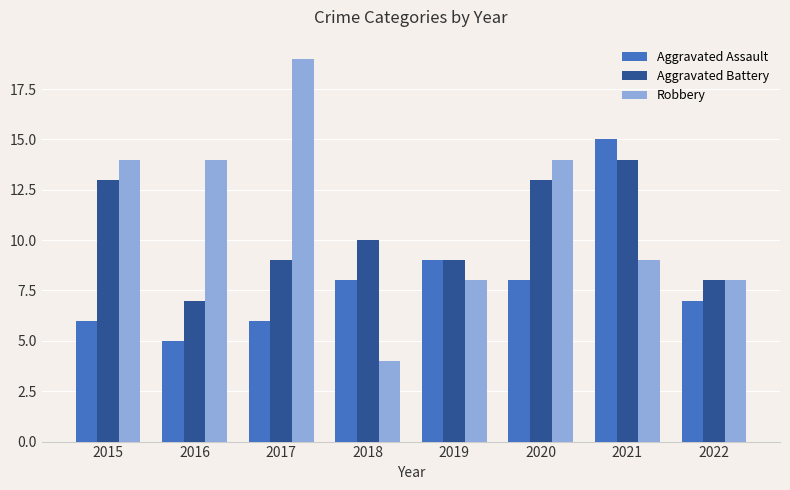

How many series are shown in this chart?

3